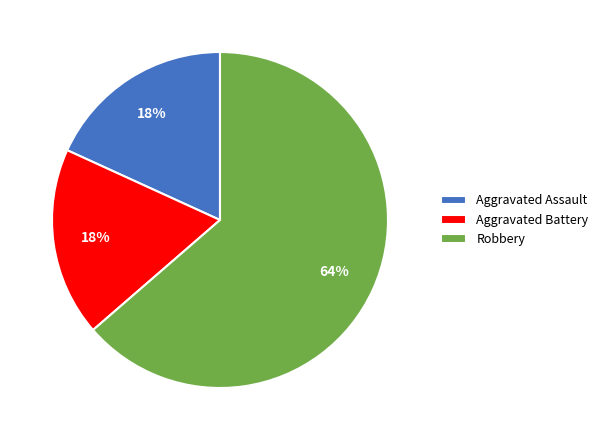

Which category has the biggest portion of the pie?

Robbery